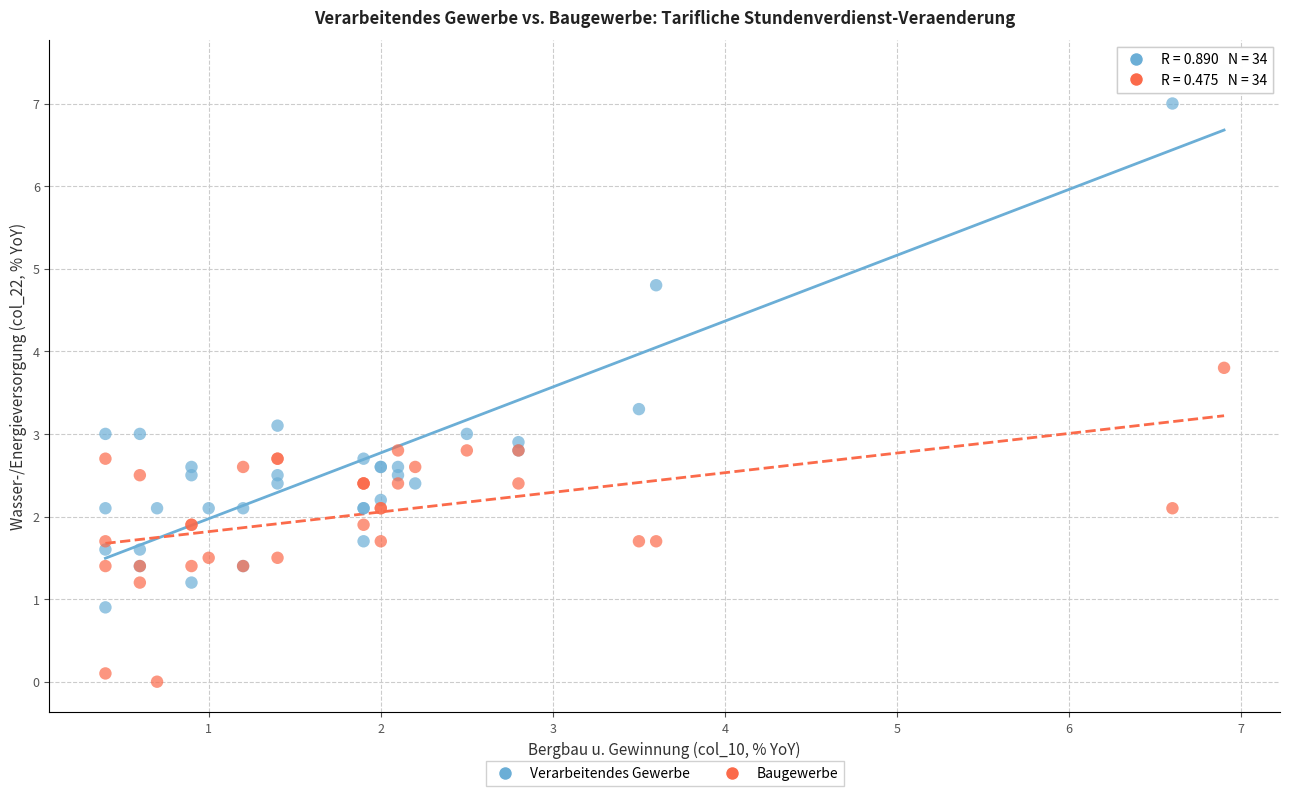

In the Baugewerbe series, what Y value is closest to 1?

1.2